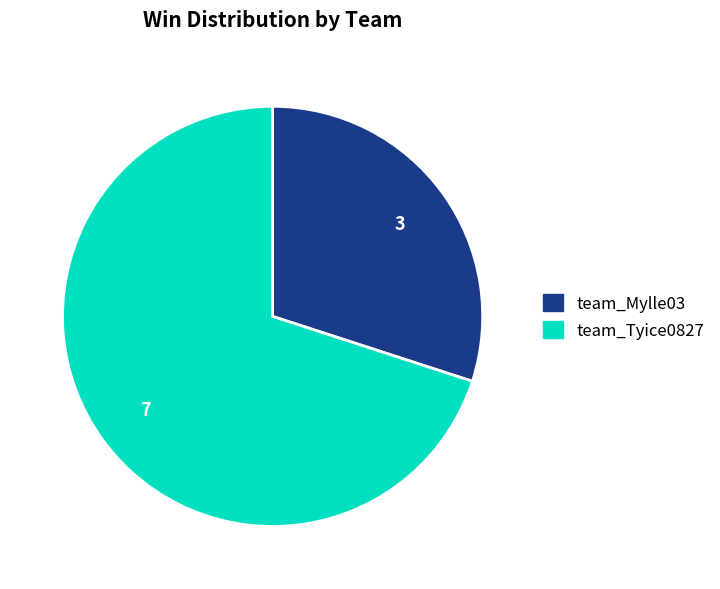

The team_Tyice0827 slice represents 70% of the pie. True or false?

True